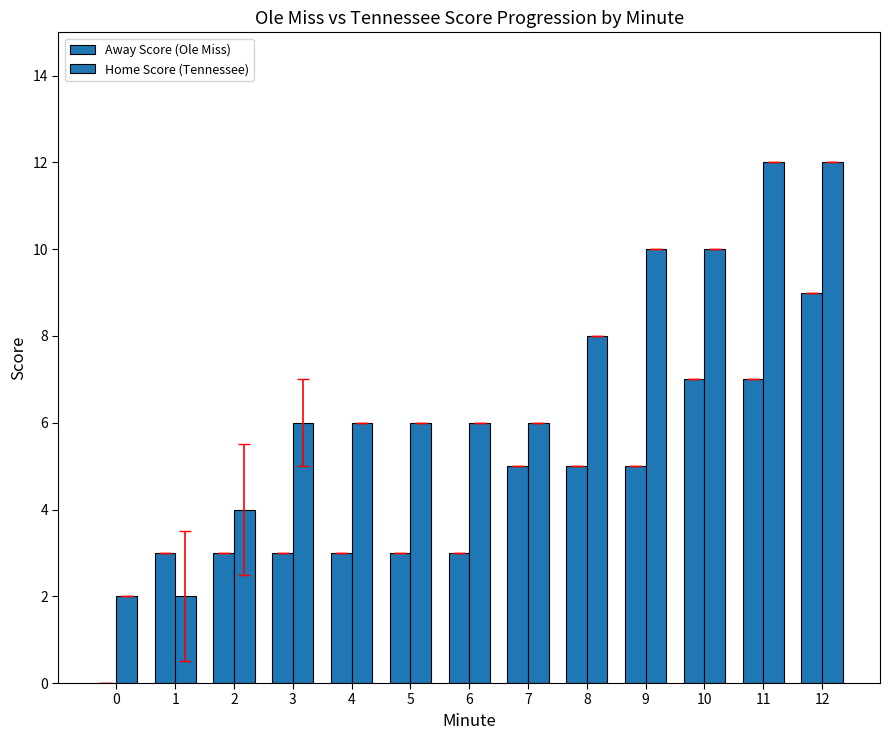

What is the sum of the Away Score (Ole Miss) values at 11 and 7?

12